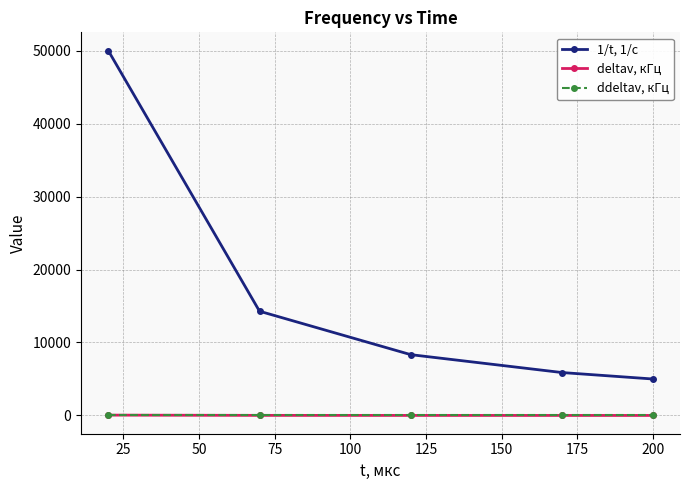

Which series has the widest spread of values?

1/t, 1/c